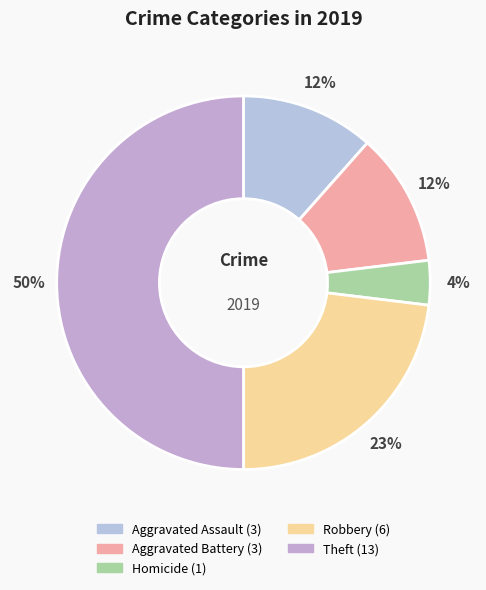

Count the number of slices in the pie.

5